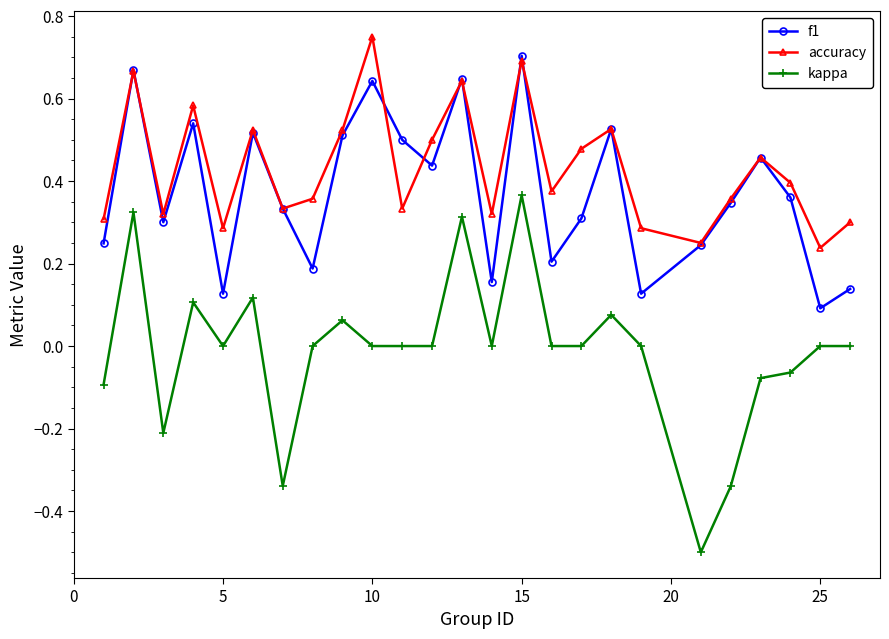

True or false: kappa and accuracy cross at least once.

False